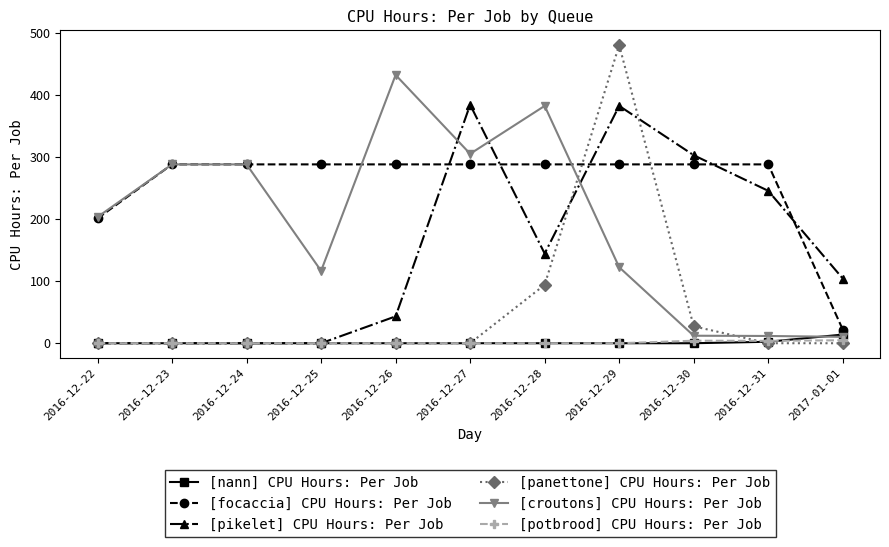

Is the value of [croutons] CPU Hours: Per Job at 2016-12-23 greater than the value of [potbrood] CPU Hours: Per Job at 2017-01-01?

Yes